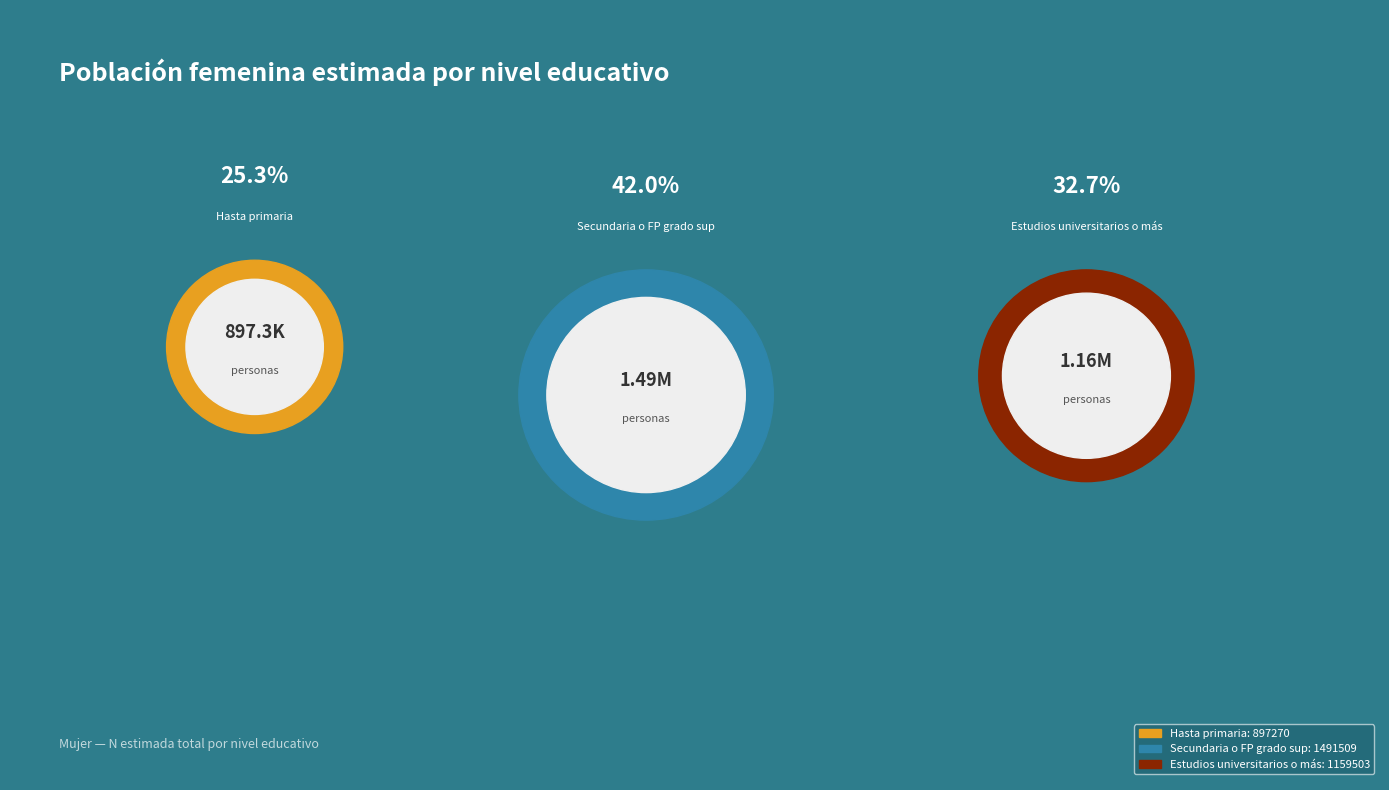

To the nearest percent, what is the combined percentage of Estudios universitarios o más and Hasta primaria?

58%